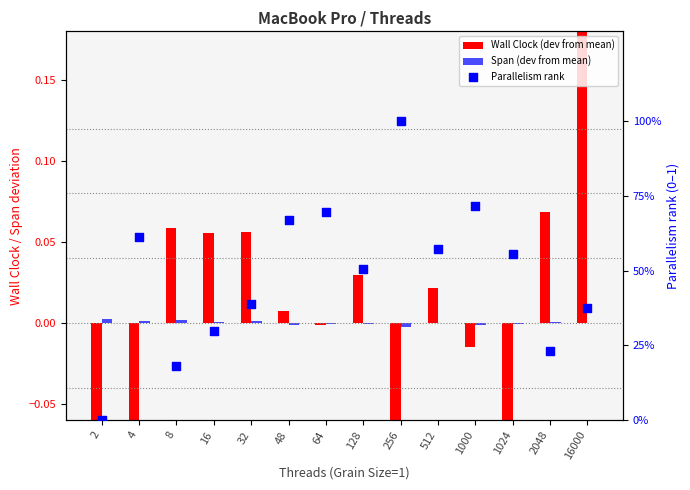

What are all the series names shown in the legend?

Wall Clock (dev from mean), Span (dev from mean), Parallelism rank